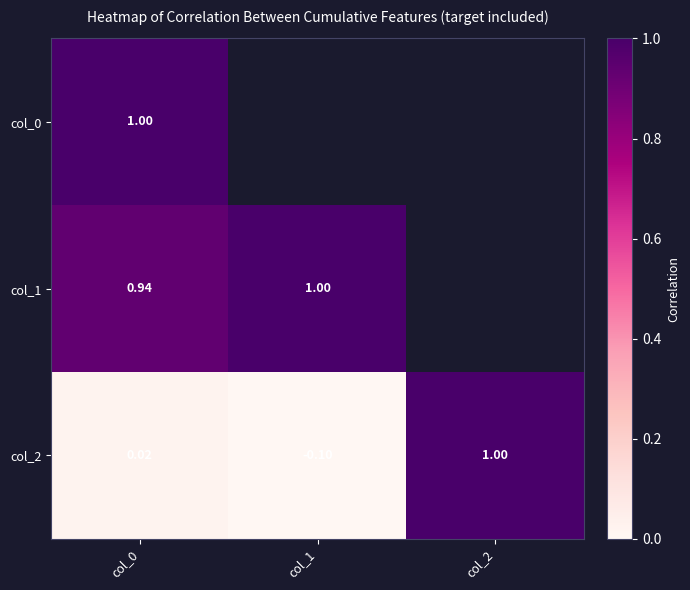

Is the value of col_2 at col_1 greater than the value of col_1 at col_0?

No